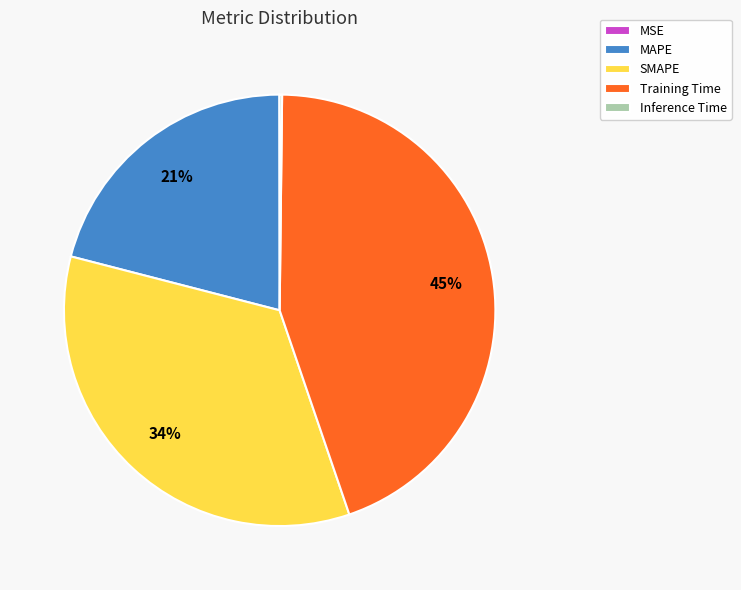

What is the largest slice in the pie chart?

Training Time